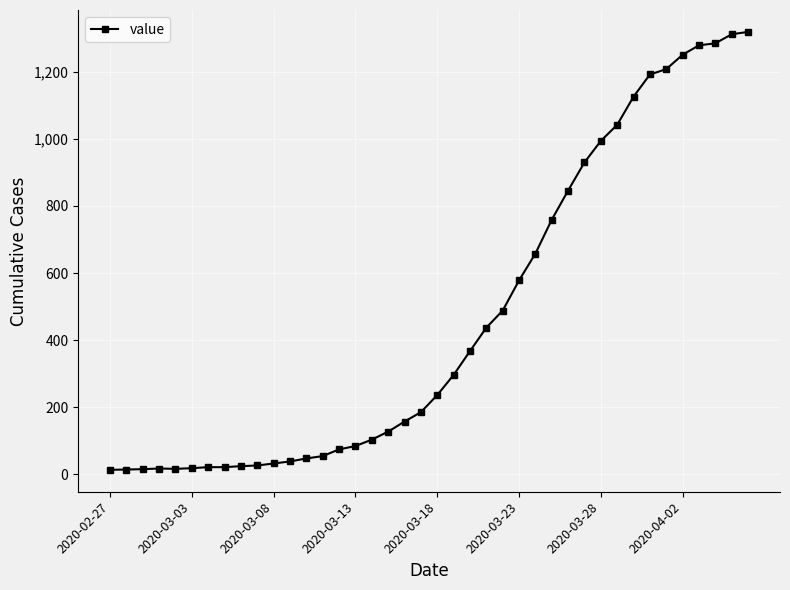

What is the difference between the second highest and minimum values?

1299